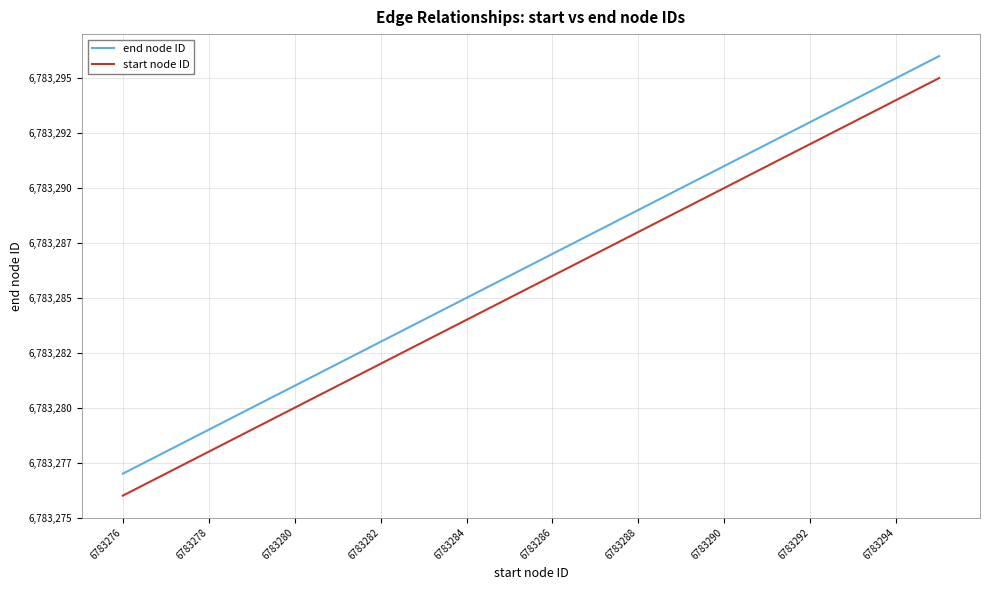

At how many categories does at least one series exceed 6783287?

9